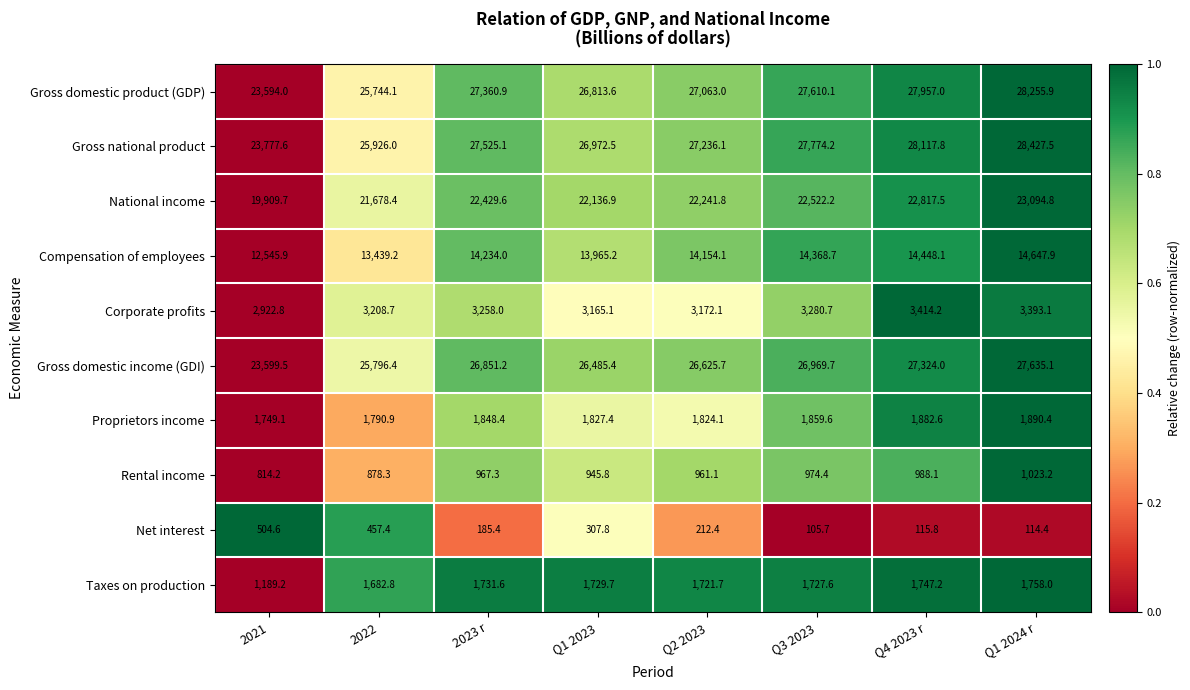

What is the total value across all series at Q2 2023?

125212.1